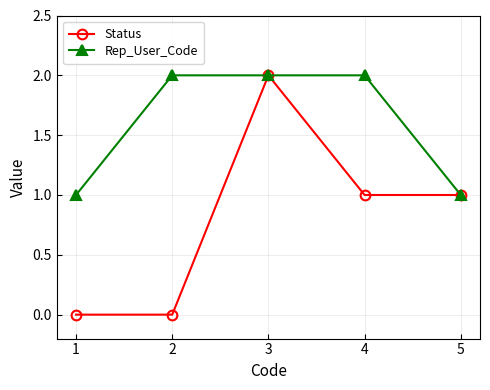

Is the value of Rep_User_Code at 3 greater than the value of Status at 2?

Yes